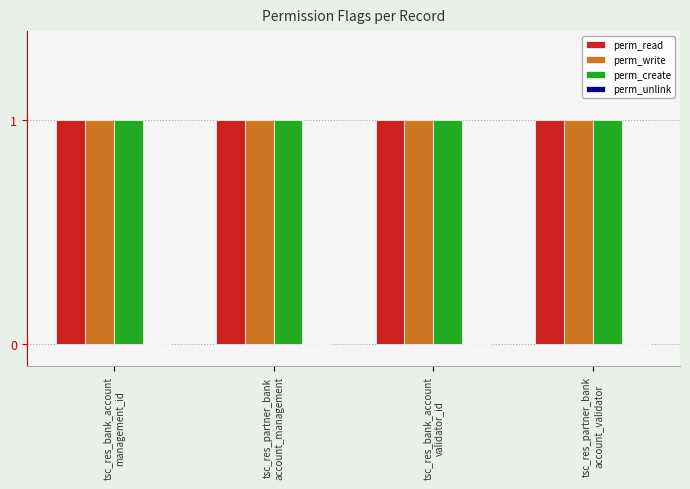

Which series changed the most between tsc_res_bank_account
management_id and tsc_res_partner_bank
account_management?

perm_read